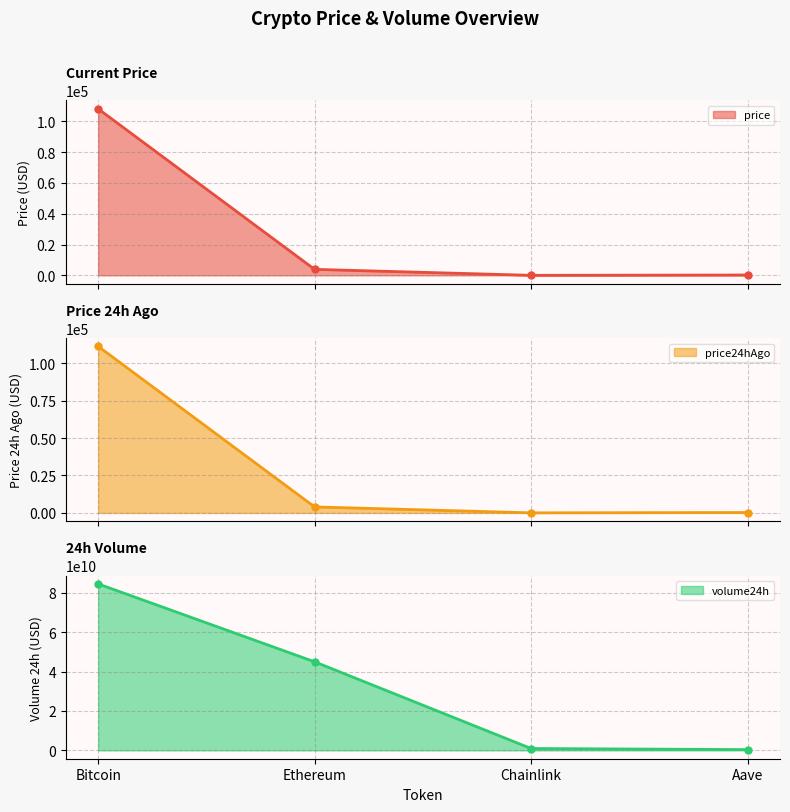

What is the value of the volume24h point at the 1st from the left?

84459064381.0